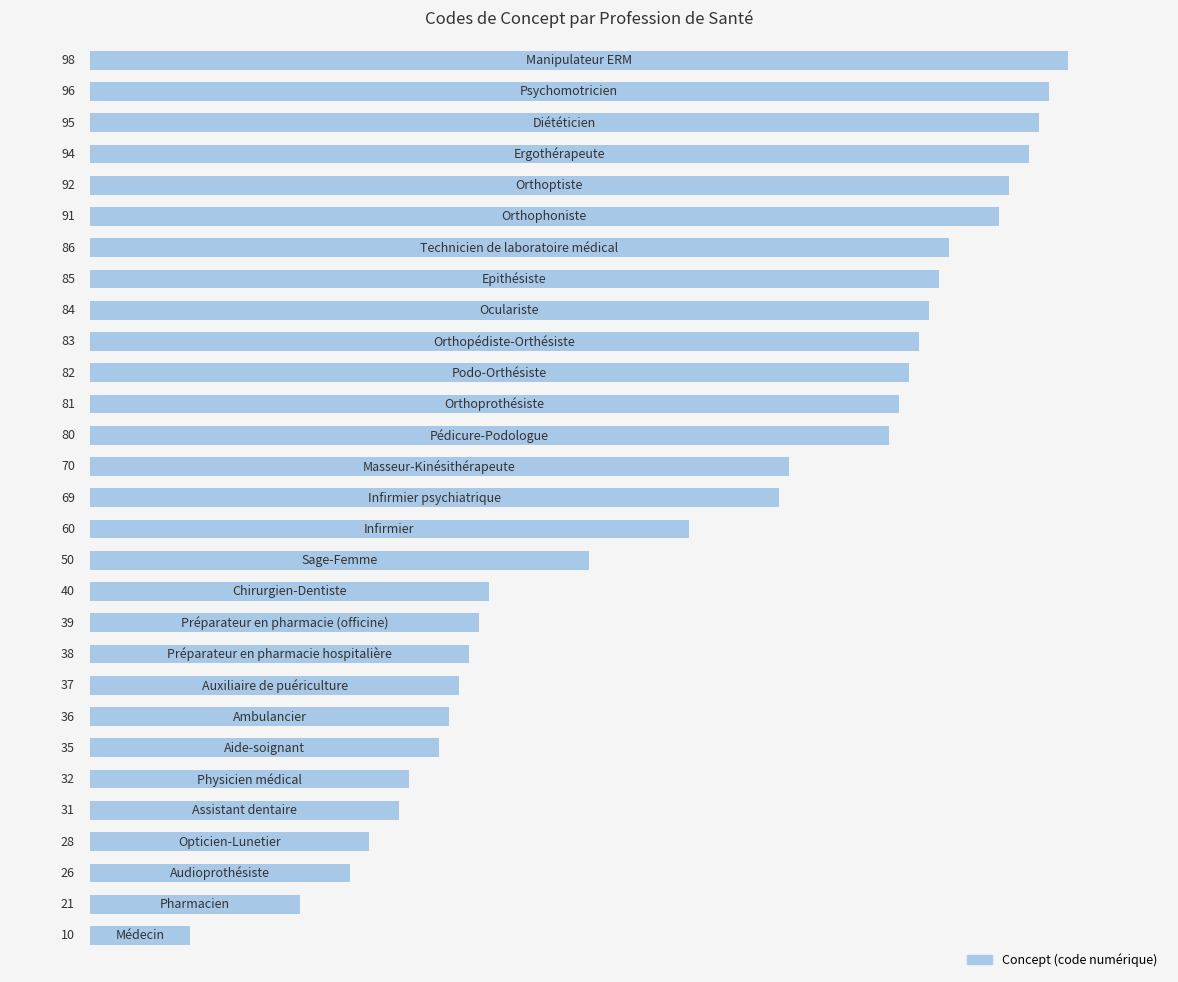

What is the difference between the second highest and minimum values?

86